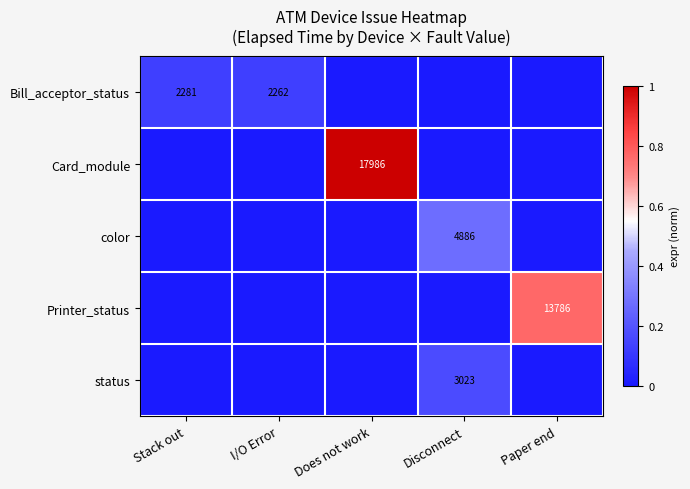

What is the spread (max minus min) of values at I/O Error?

0.1